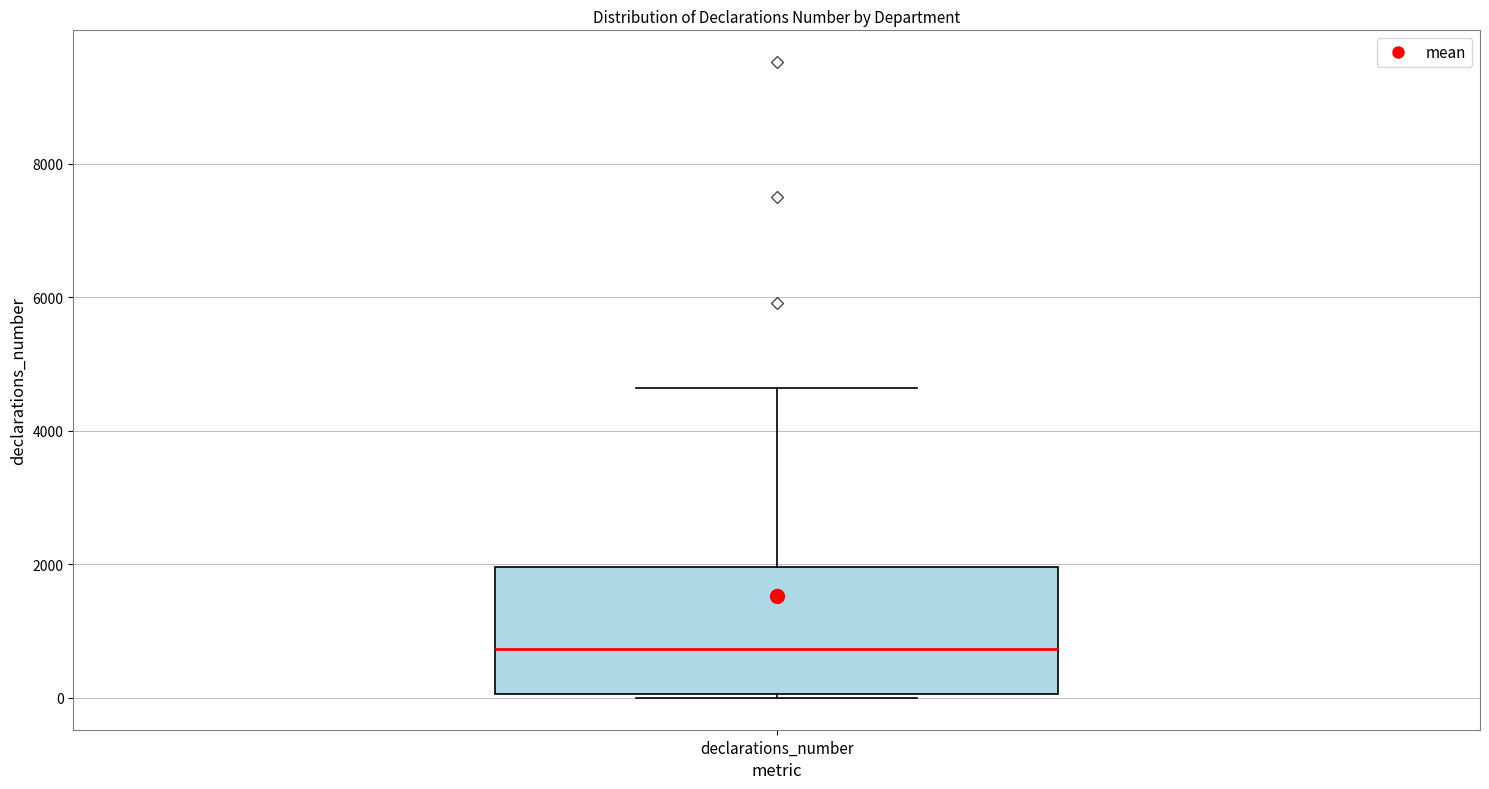

Read this box plot against the y-axis: the position of the median line, the range covered by the box, and the ends of both whiskers. The values are not printed on the chart, so give them approximately, as read against the axis.

median 800, box 0 to 2000, whiskers 0 to 4600